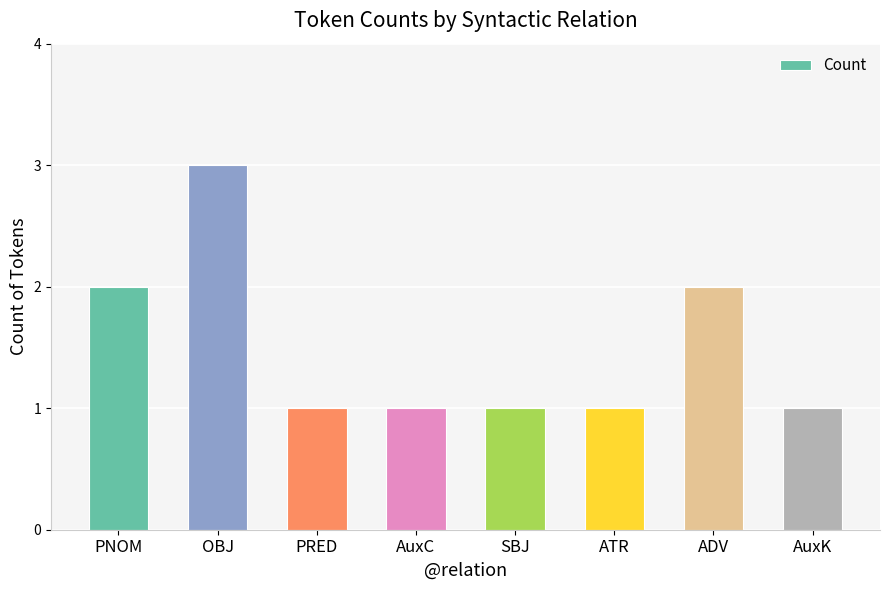

Approximately how many times larger is the value at ATR compared to PNOM?

0.5